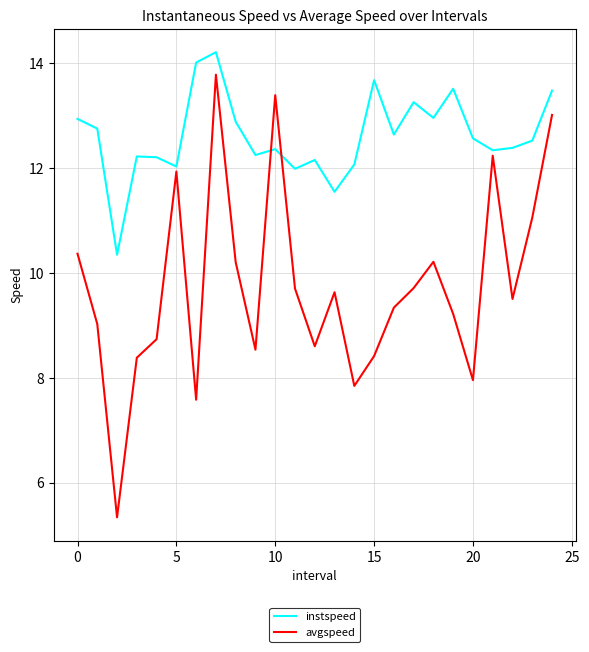

List the series in order of their overall mean, highest first.

instspeed, avgspeed